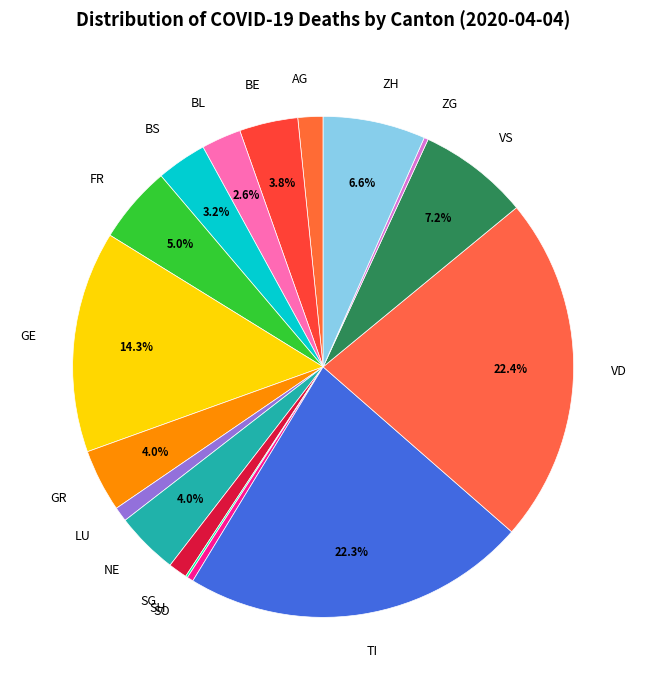

Does any single category account for the majority?

No